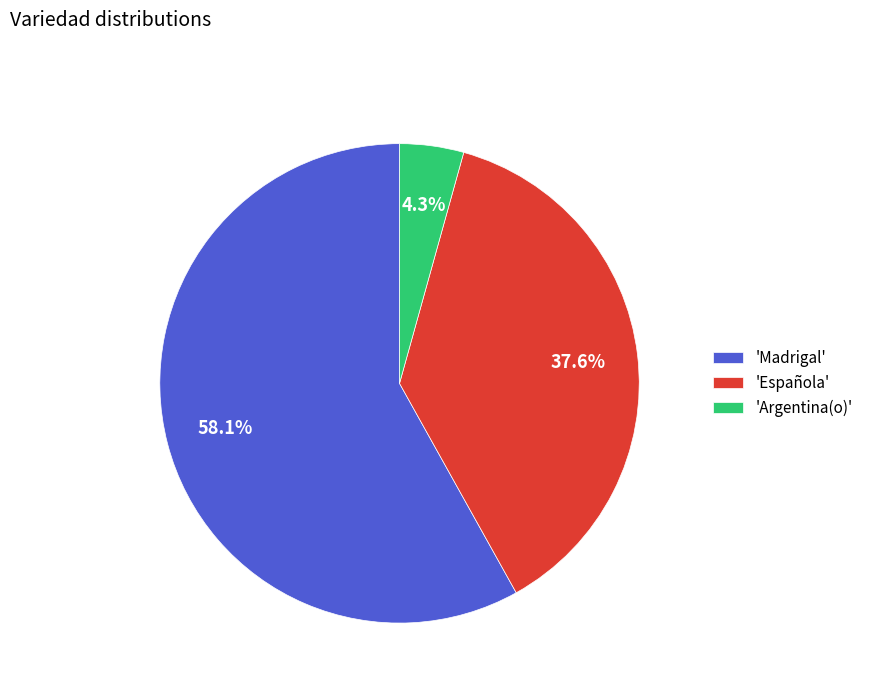

How much of the chart is everything except 'Madrigal'?

41.9%